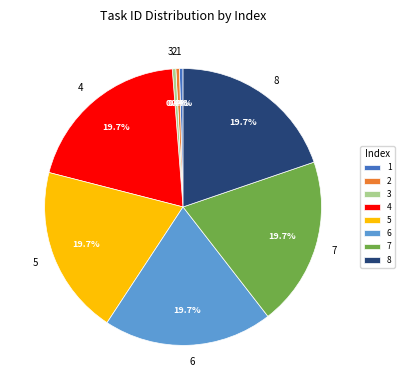

Is the sum of 2 and 5 greater than half?

No